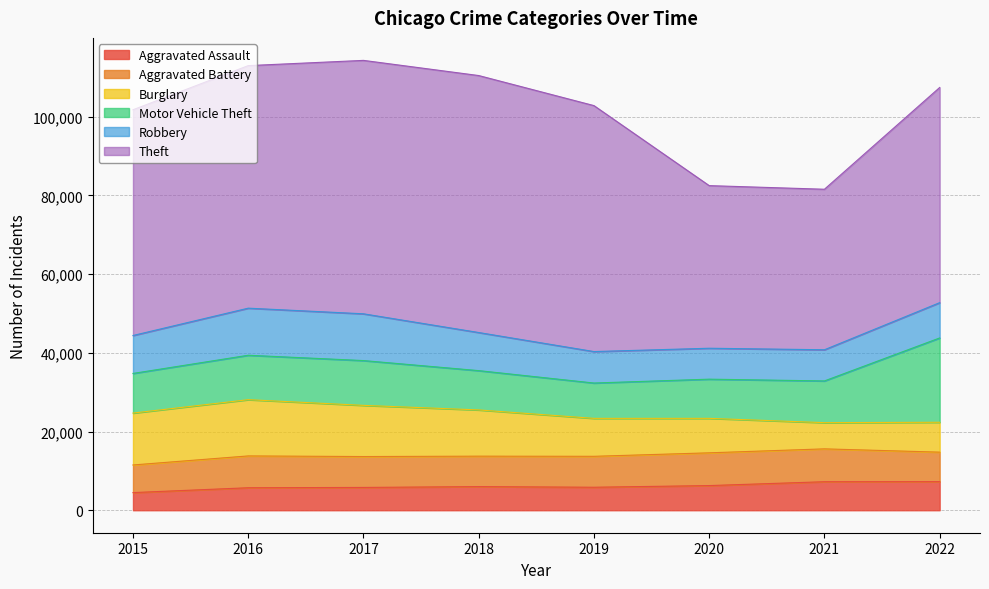

Which series has the largest total across all categories?

Theft